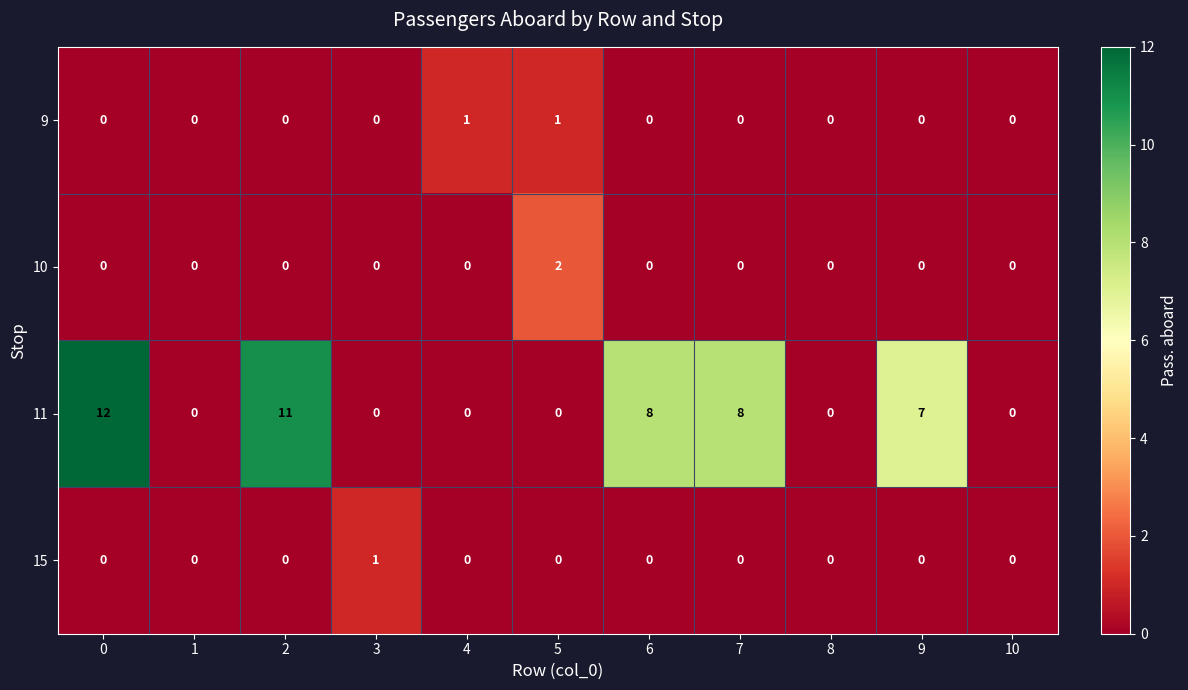

Which series has the largest range (max minus min)?

11